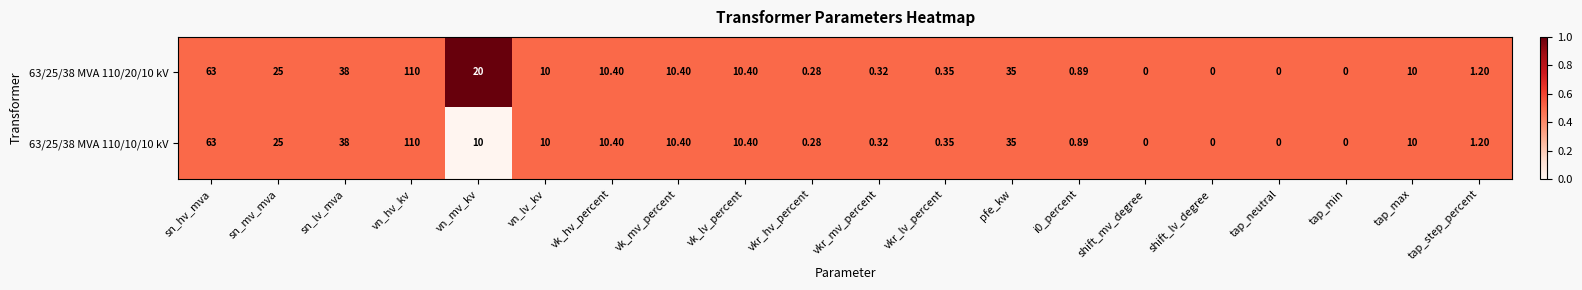

What is the total value across all series at tap_min?

0.0